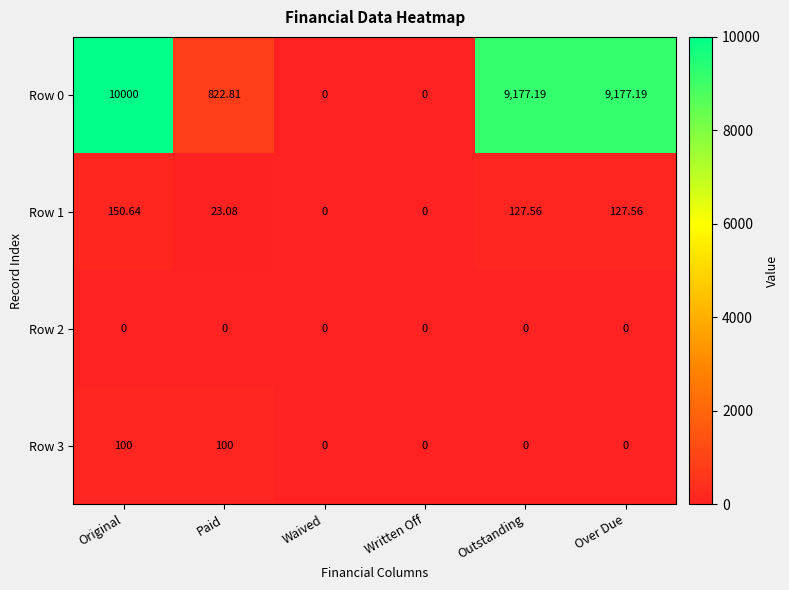

Is the value of Row 1 at Written Off greater than the value of Row 3 at Paid?

No